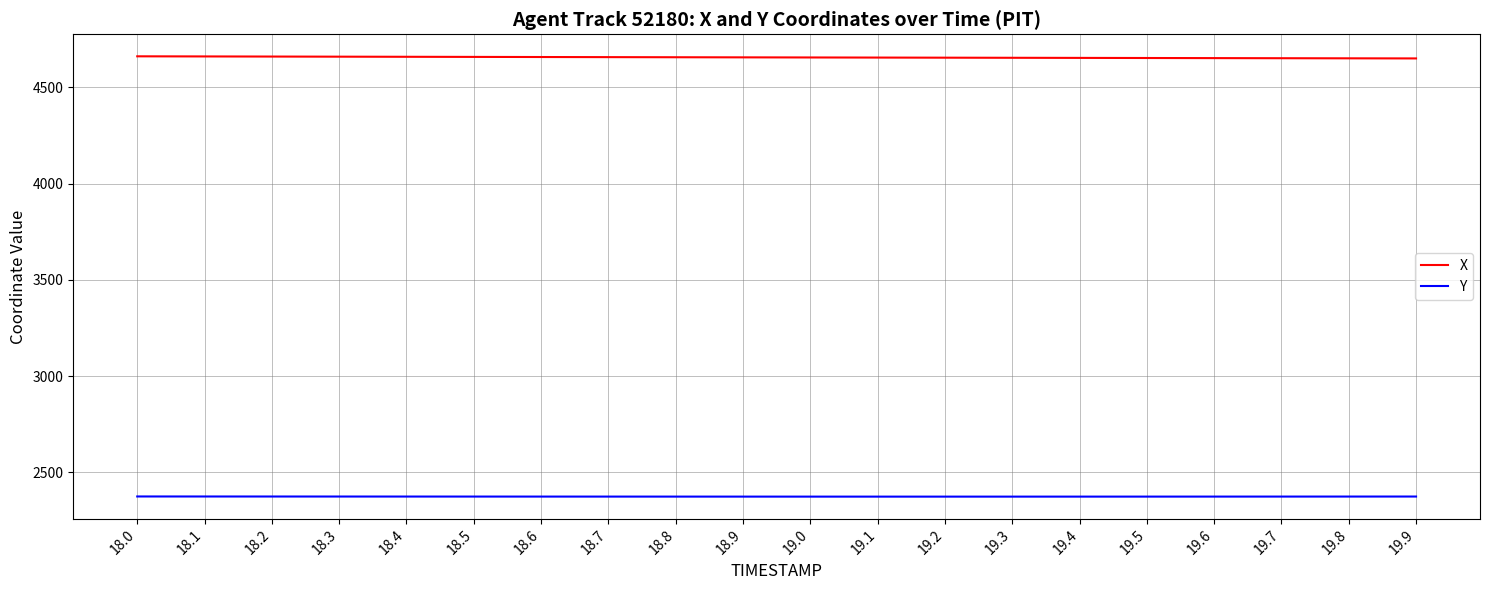

How many lines are shown in the chart?

2